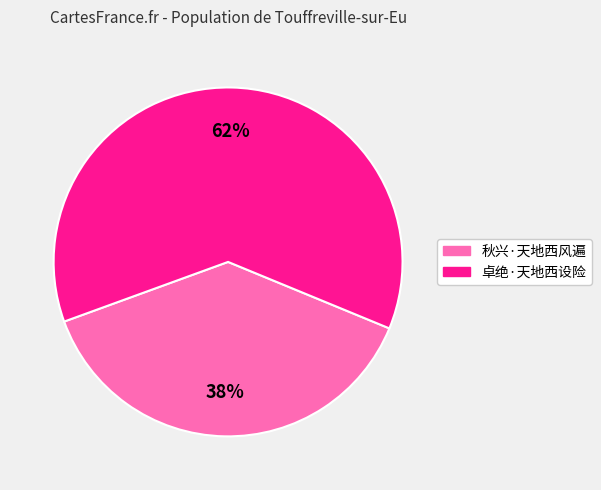

The 卓绝·天地西设险 slice represents 74% of the pie. True or false?

False